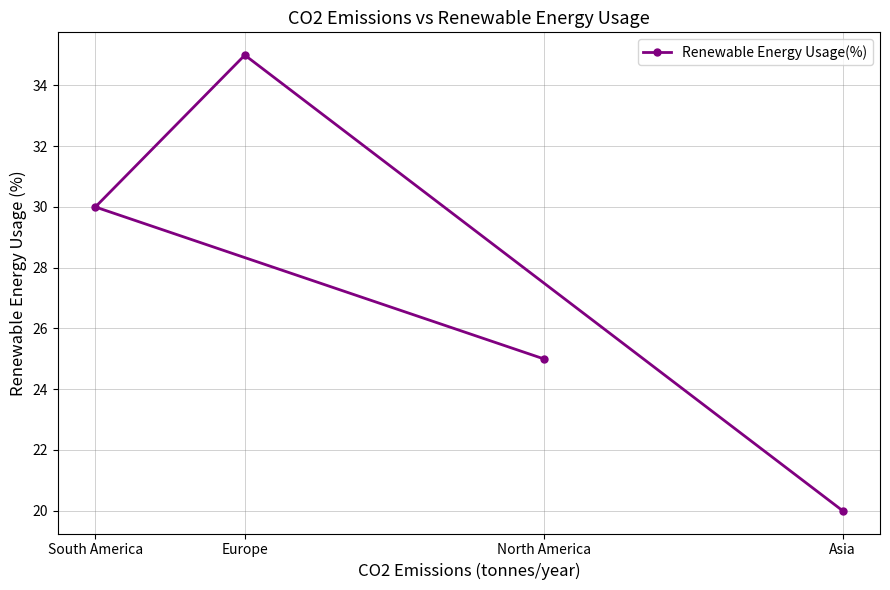

True or false: the data shows 30 at South America.

True